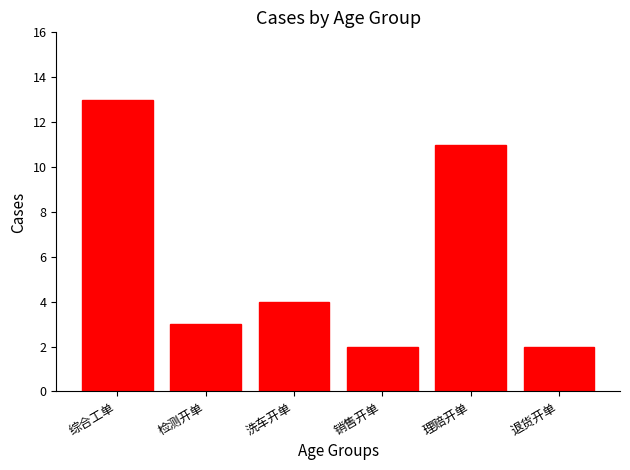

What is the label of the 3rd bar from the right?

销售开单